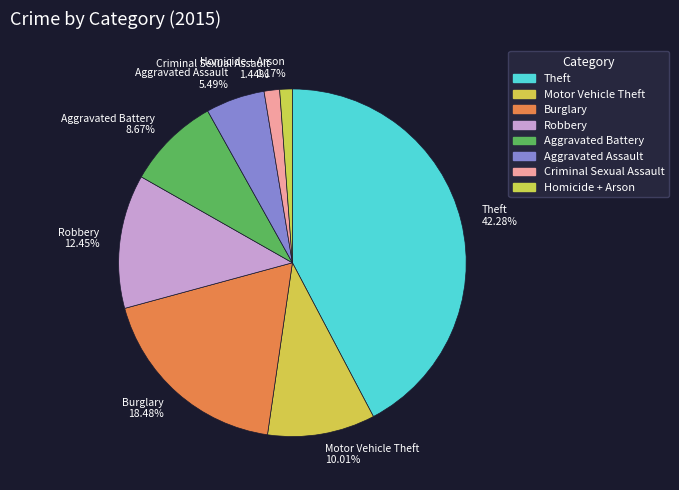

To the nearest percent, what portion does Homicide + Arson represent?

1%